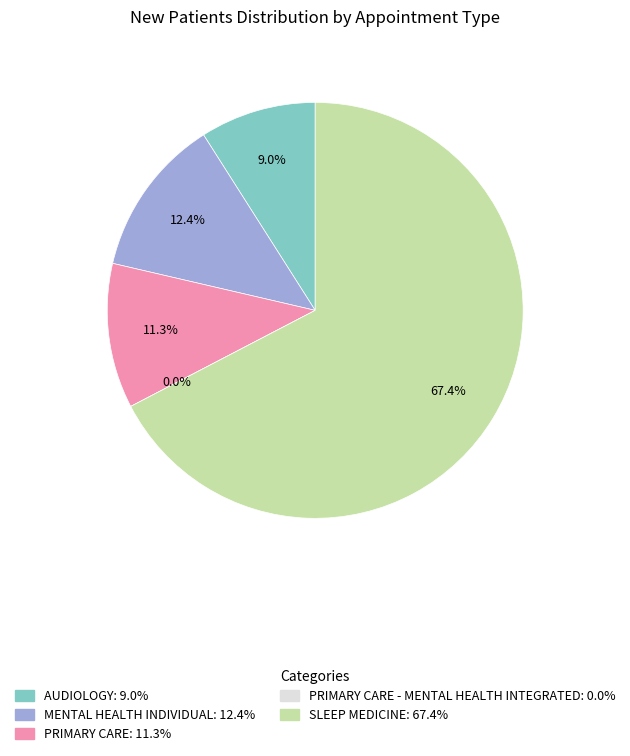

To the nearest percent, what is the average slice percentage?

20%